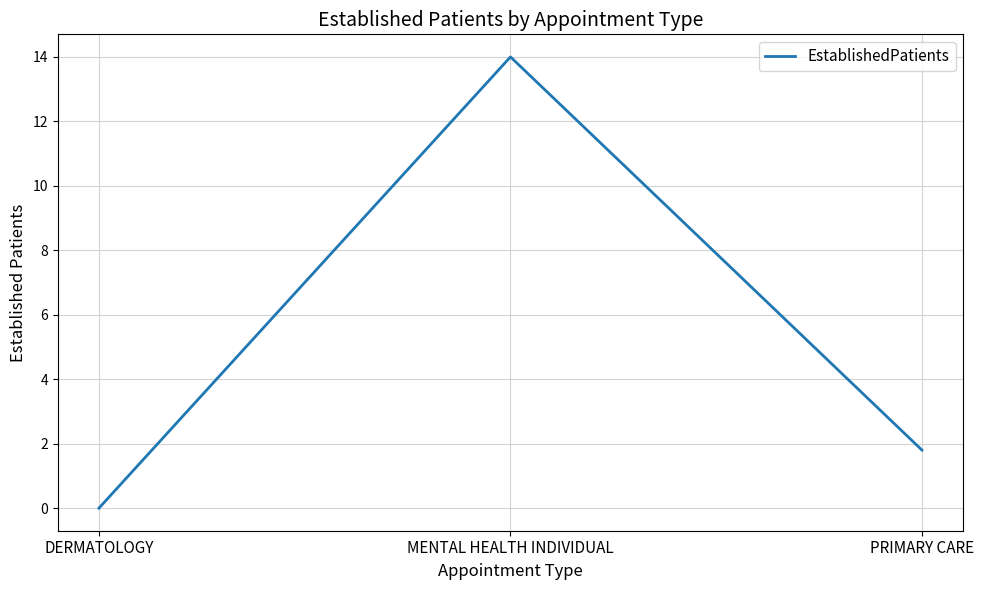

What is the sum of the values at MENTAL HEALTH INDIVIDUAL and DERMATOLOGY?

14.0